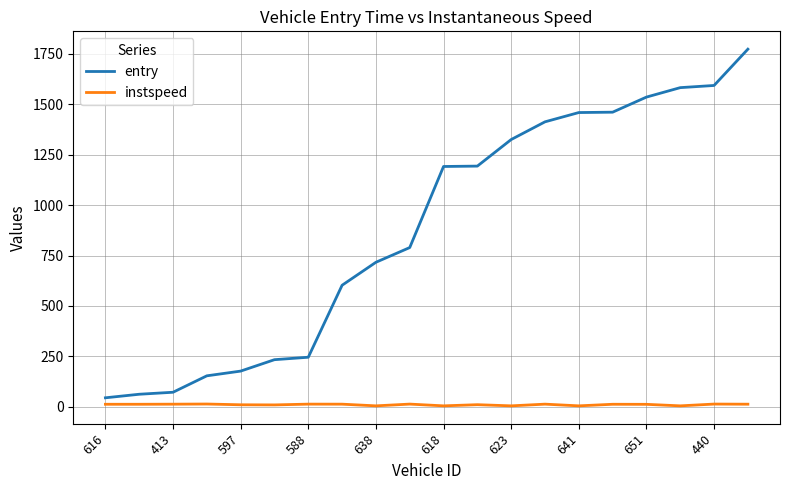

What is the minimum value for entry?

44.9